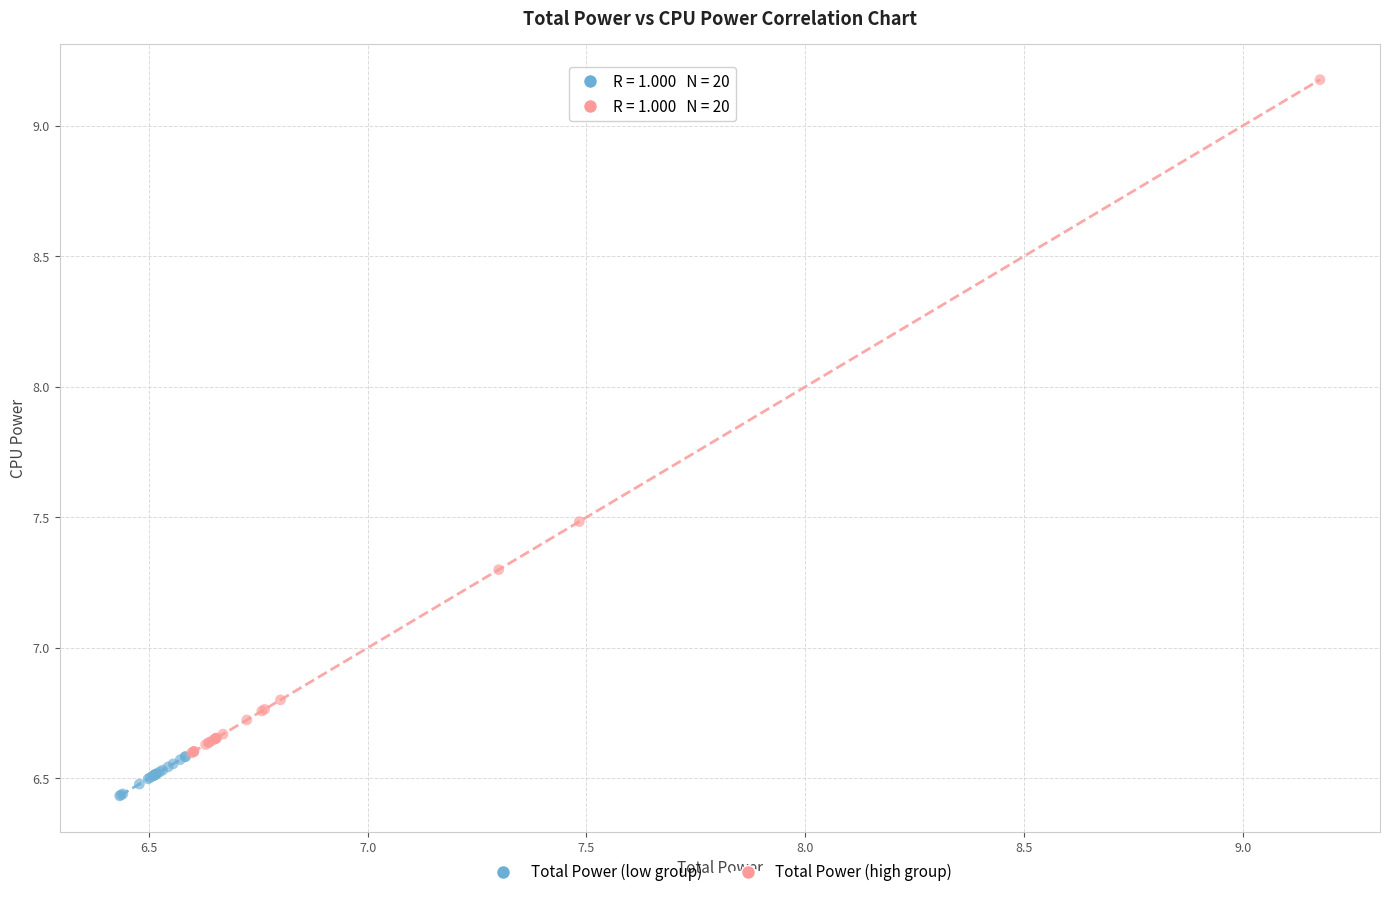

Which series contains the lowest Y value?

Total Power (low group)